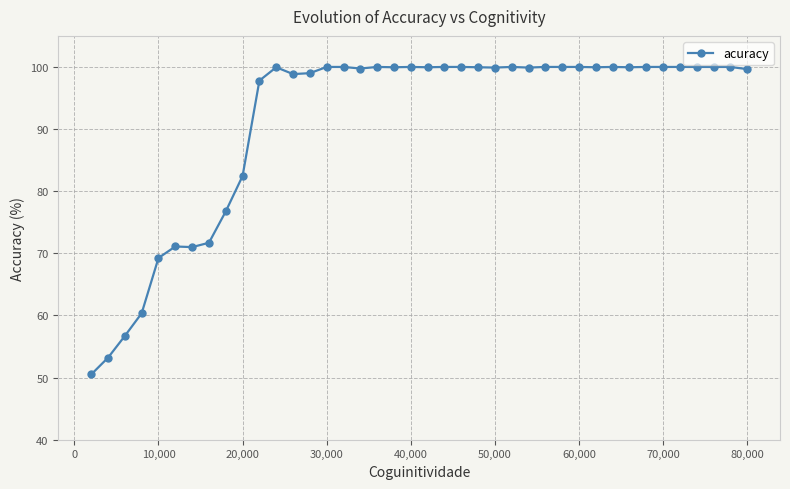

What is the greatest value displayed?

100.0